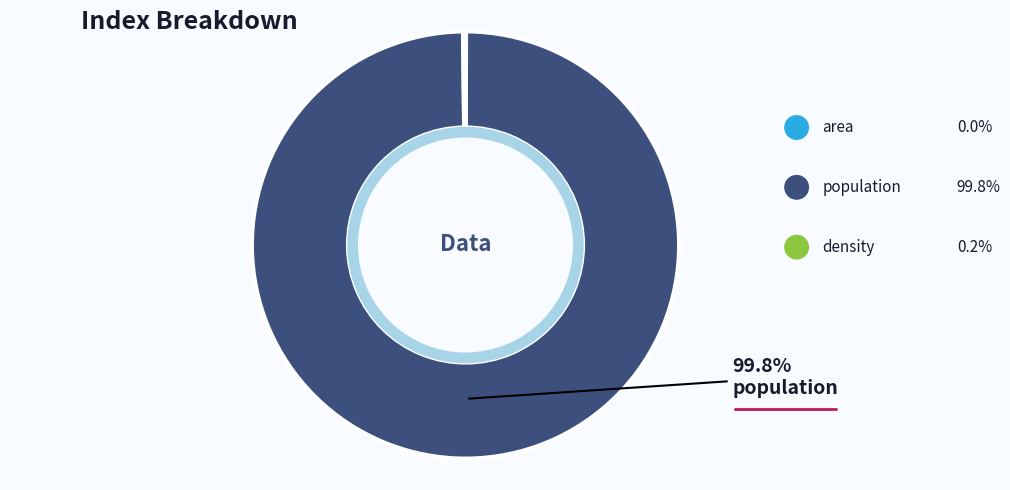

How many segments does this pie chart have?

3